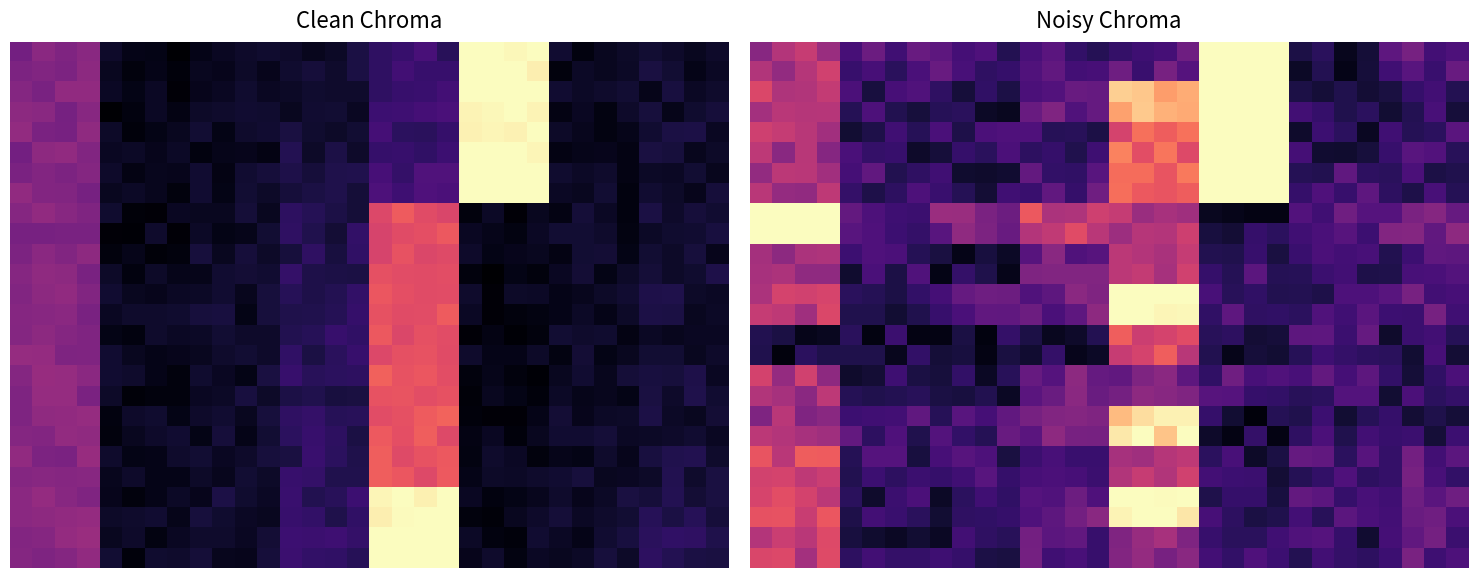

What is the spread (max minus min) of values at 22?

1.0